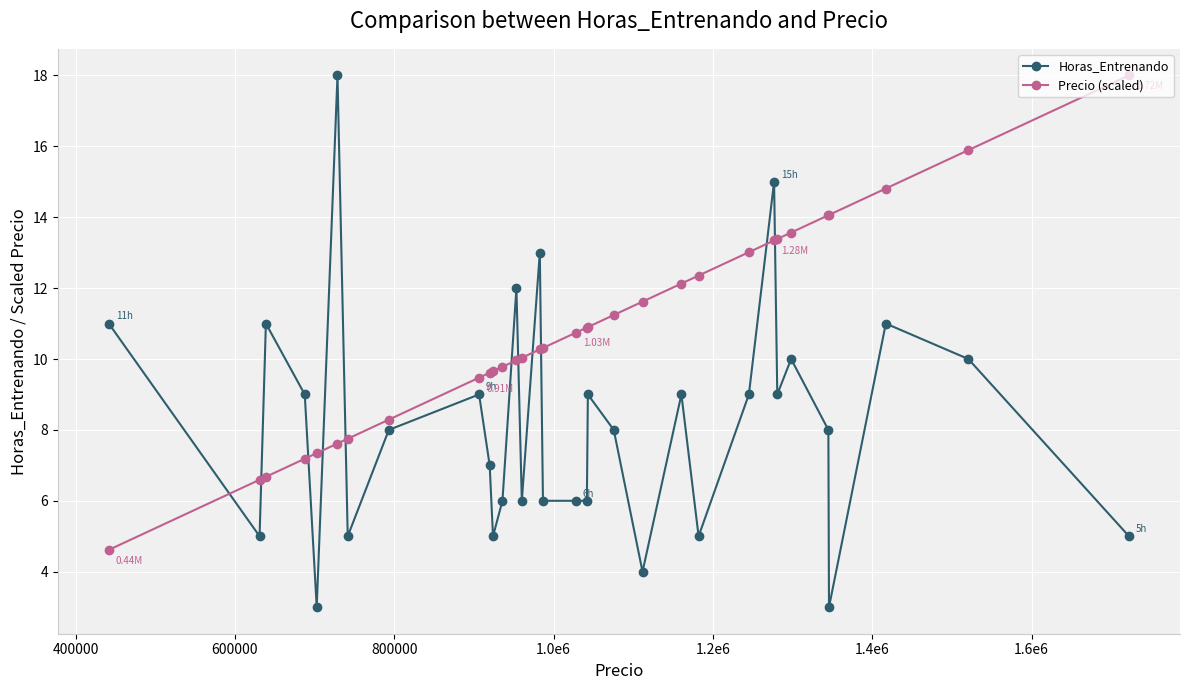

Does the chart have visible grid lines?

Yes